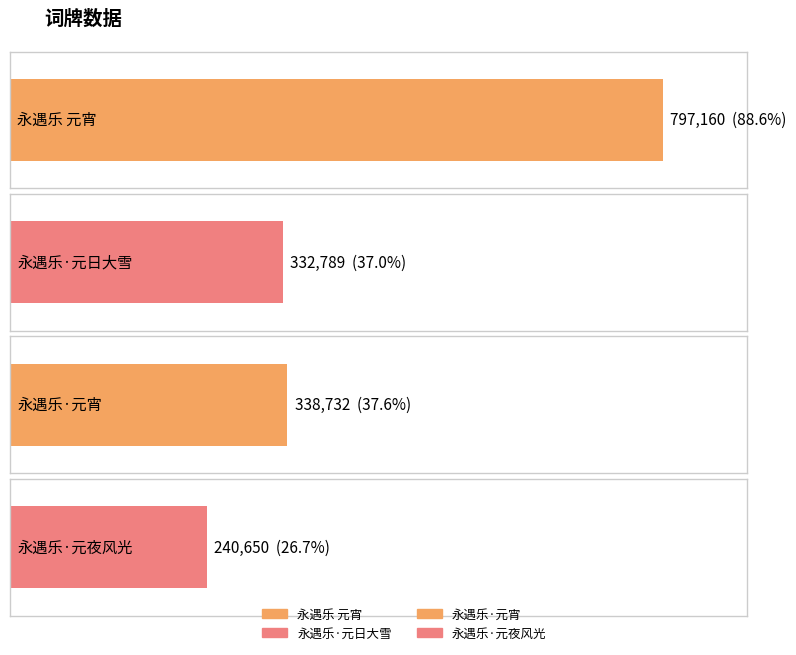

What is the sum of the values at 永遇乐 元宵 and 永遇乐·元宵?

1135892